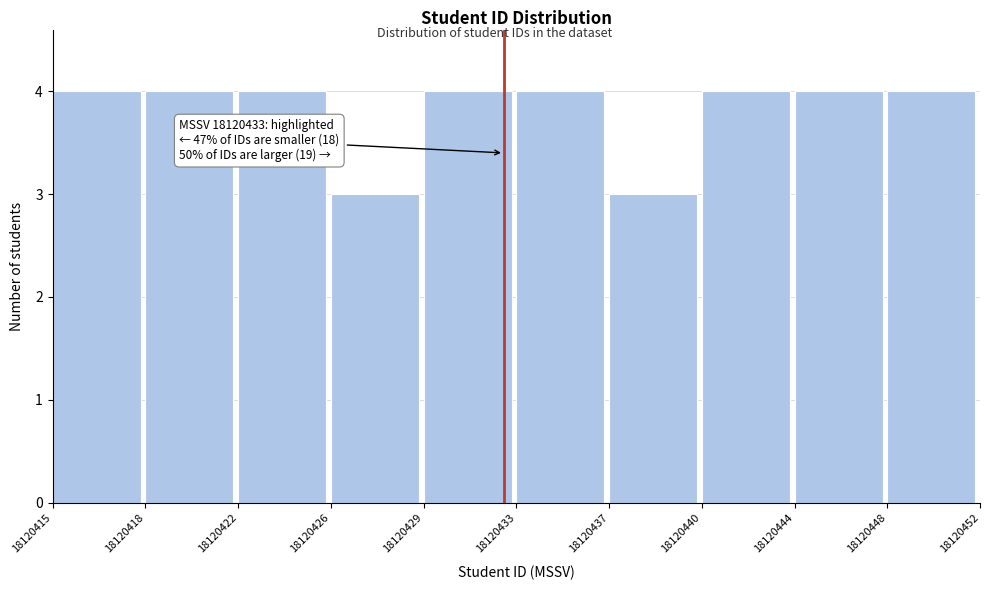

Reading left to right, what are all the values shown in this chart?

18120415=4	18120418=4	18120422=4	18120426=3	18120429=4	18120433=4	18120437=3	18120440=4	18120444=4	18120448=4